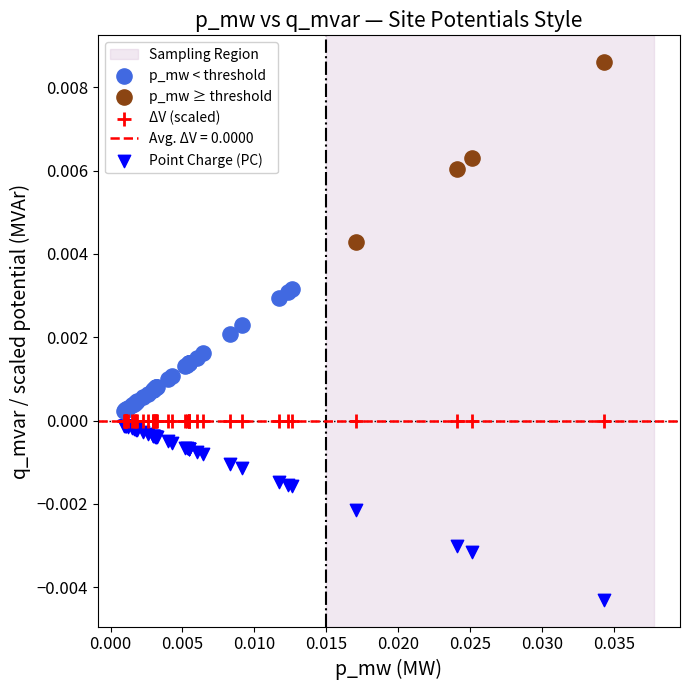

Which series reaches the maximum Y coordinate?

p_mw ≥ threshold